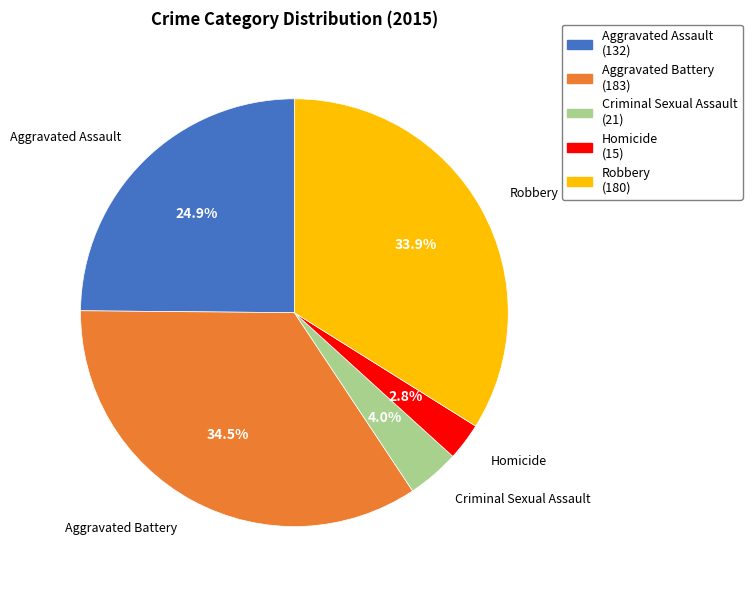

Is it true that Aggravated Assault is 19% of the pie?

False